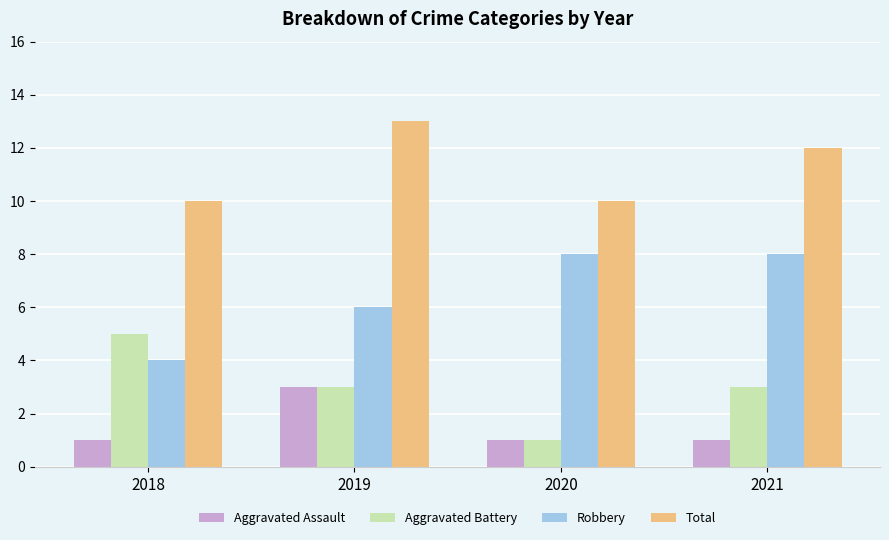

What is the spread (max minus min) of values at 2021?

11